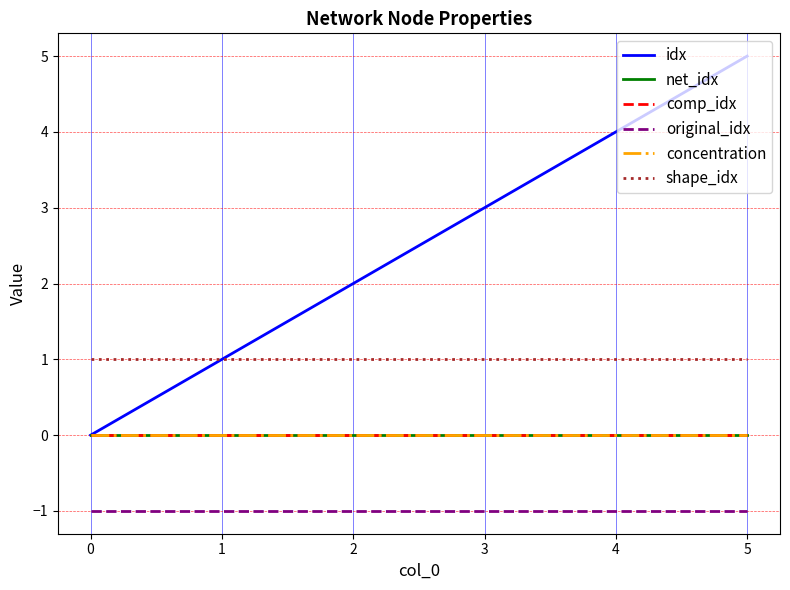

Does the chart display data point markers on the line(s)?

No